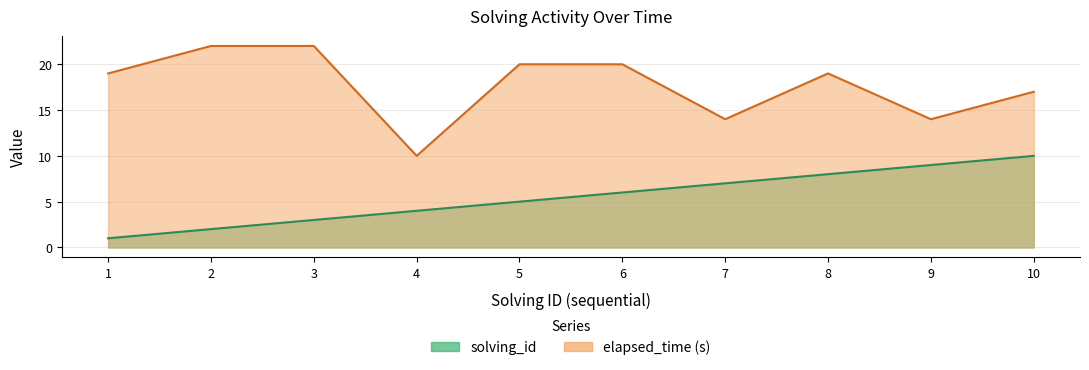

Rank the series at 1 from highest to lowest value.

elapsed_time, solving_id